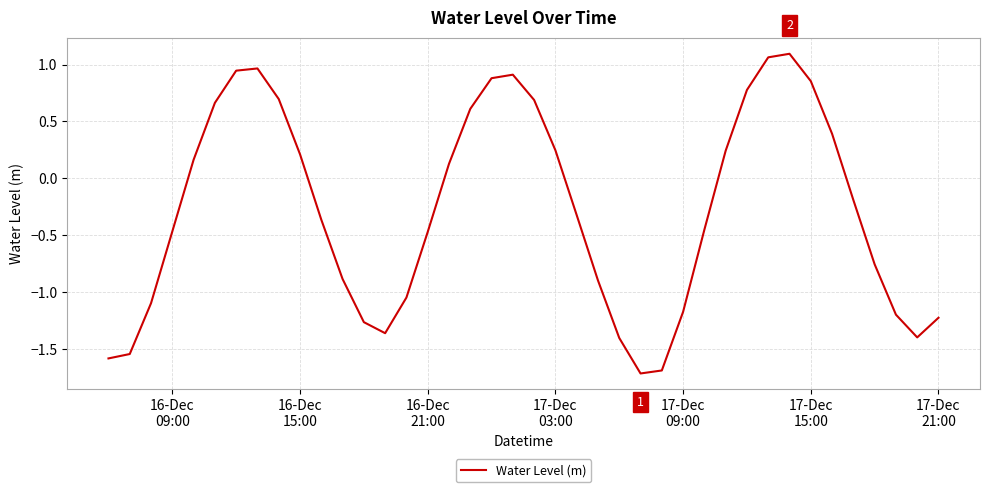

What is the smallest value displayed?

-1.7